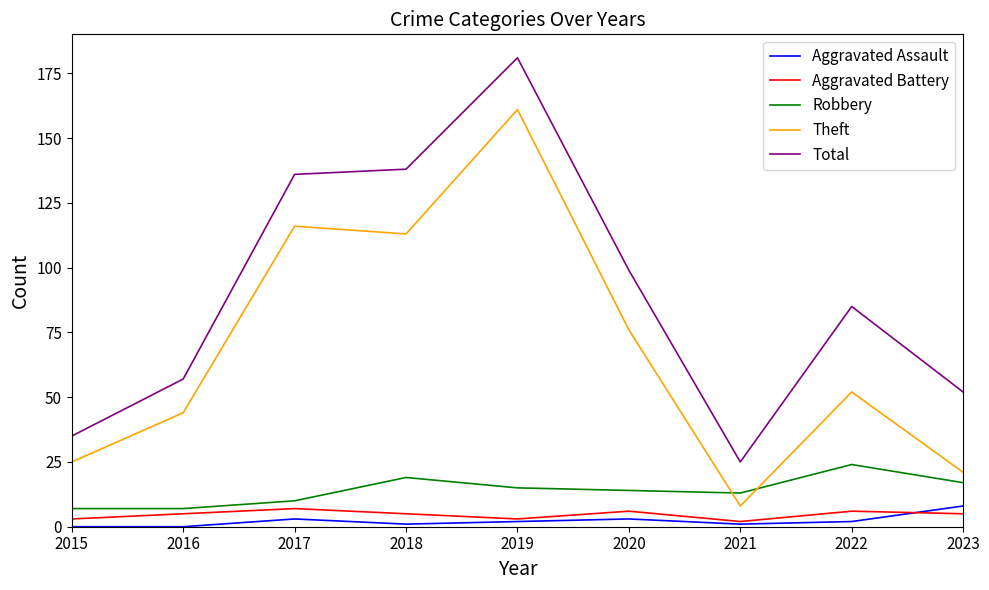

Reading left to right, extract all data points from this chart.

Aggravated Assault: 2015=0	2016=0	2017=3	2018=1	2019=2	2020=3	2021=1	2022=2	2023=8
Aggravated Battery: 2015=3	2016=5	2017=7	2018=5	2019=3	2020=6	2021=2	2022=6	2023=5
Robbery: 2015=7	2016=7	2017=10	2018=19	2019=15	2020=14	2021=13	2022=24	2023=17
Theft: 2015=25	2016=44	2017=116	2018=113	2019=161	2020=76	2021=8	2022=52	2023=21
Total: 2015=35	2016=57	2017=136	2018=138	2019=181	2020=99	2021=25	2022=85	2023=52